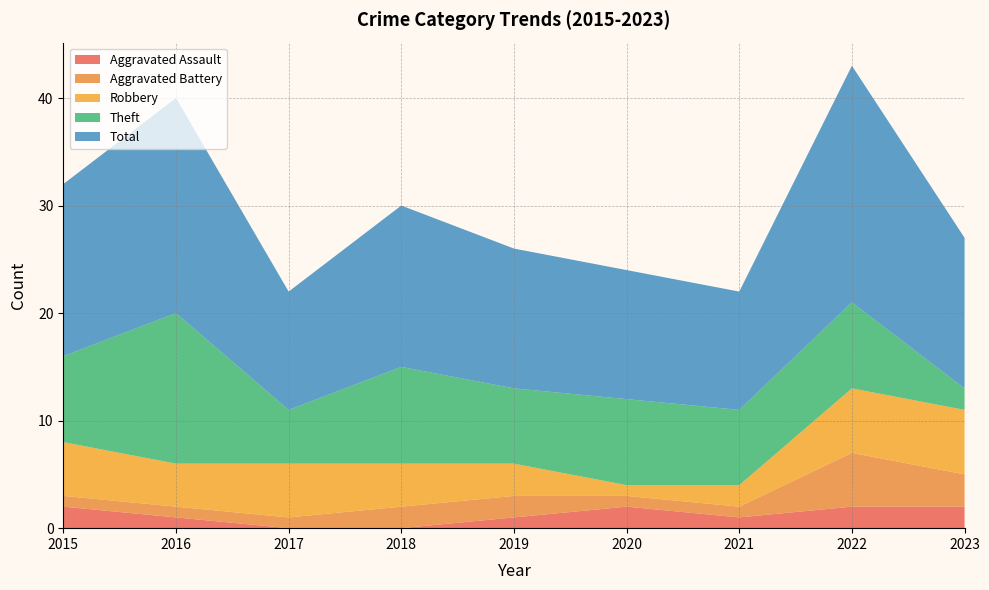

Reading left to right, extract all data points from this chart.

Aggravated Assault: 2	1	0	0	1	2	1	2	2
Aggravated Battery: 1	1	1	2	2	1	1	5	3
Robbery: 5	4	5	4	3	1	2	6	6
Theft: 8	14	5	9	7	8	7	8	2
Total: 16	20	11	15	13	12	11	22	14